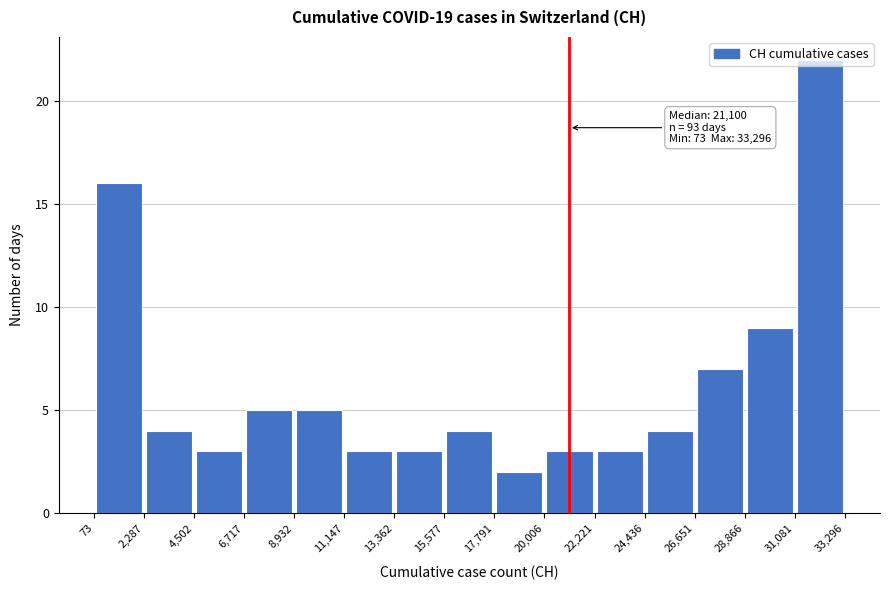

Which range on the x-axis has the tallest bar?

31,081 to 33,296